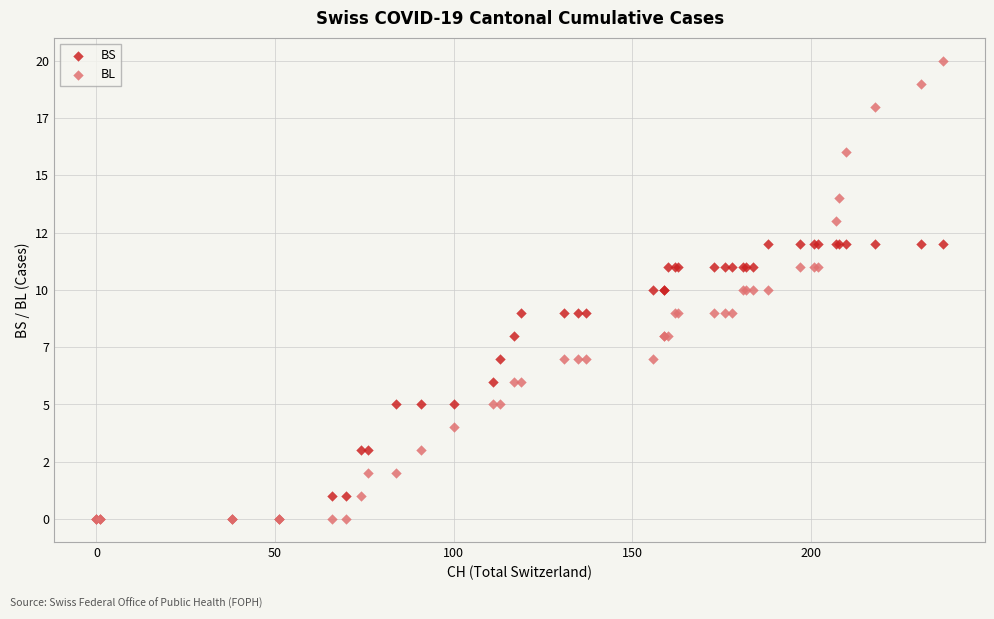

What are all the series names shown in the legend?

BS, BL